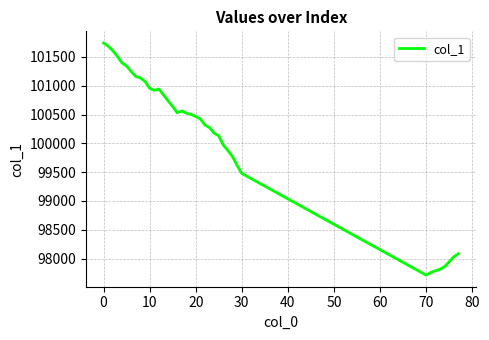

Does the chart display data point markers on the line(s)?

No